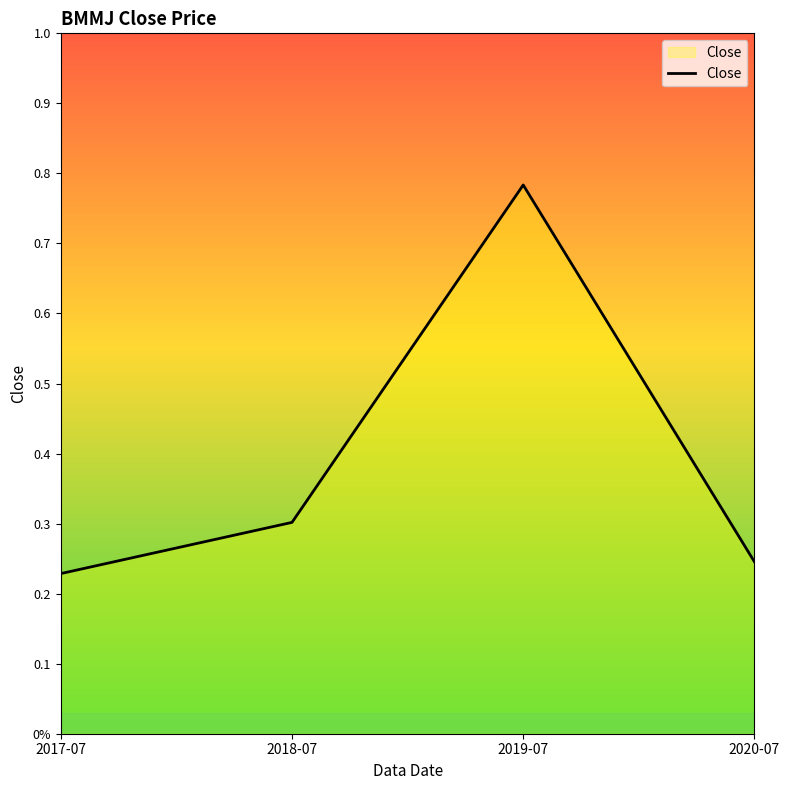

Count the values in the range 0 to 1.

4